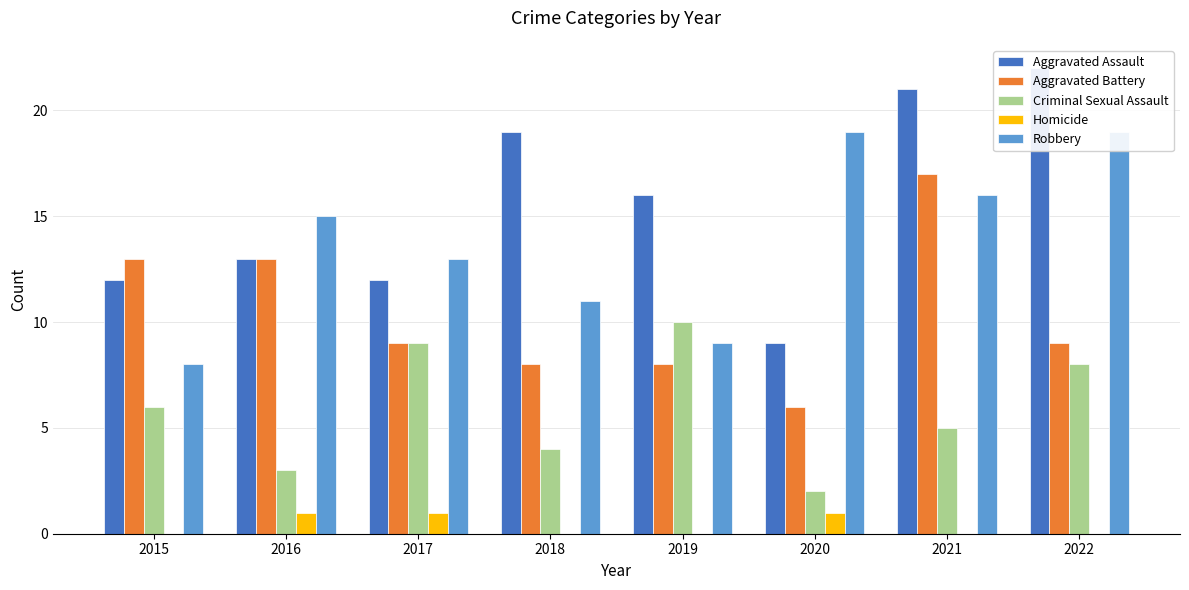

Rank the series by their maximum value, from lowest to highest.

Homicide, Criminal Sexual Assault, Aggravated Battery, Robbery, Aggravated Assault